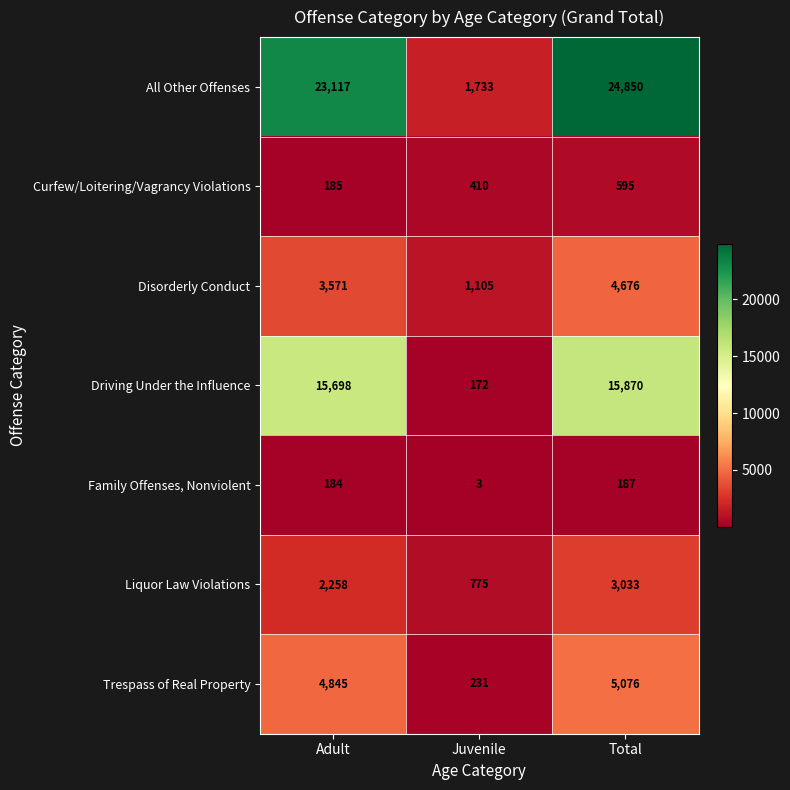

What is the difference between the highest and lowest values at Adult?

22933